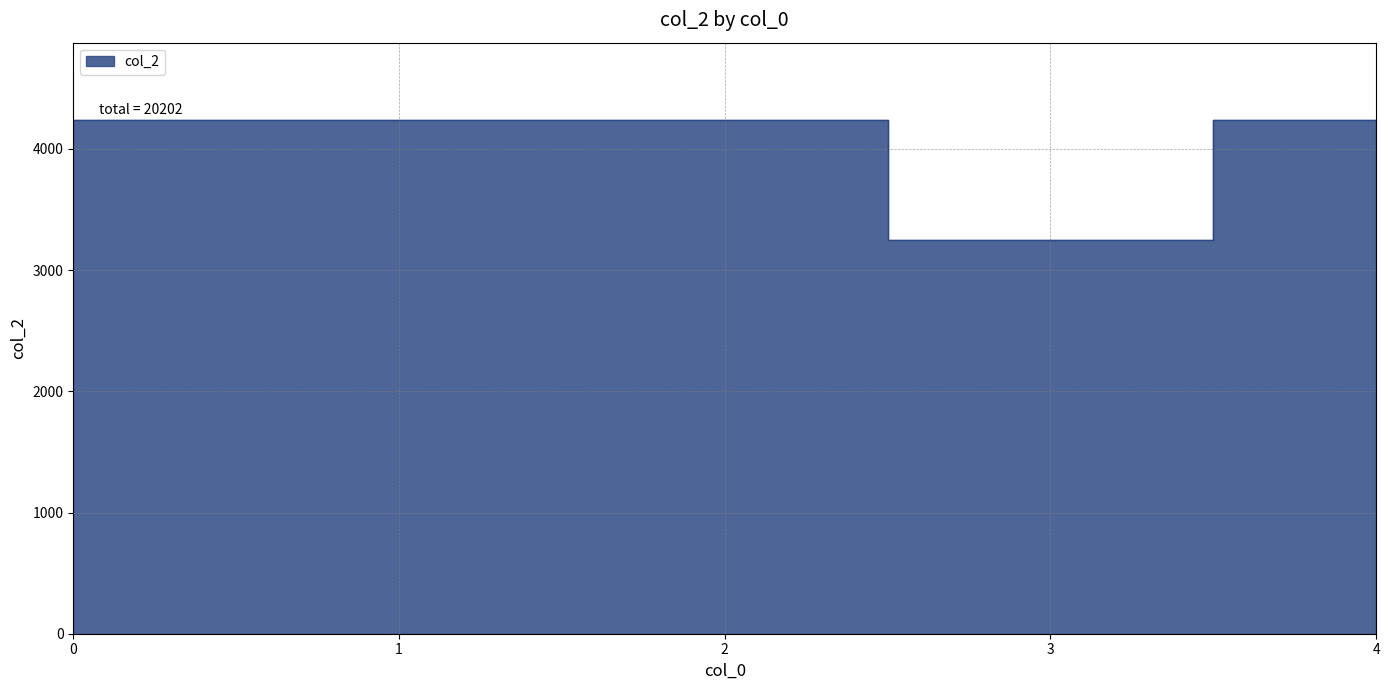

How many interior local valleys (lower than both neighbors) does the data have?

1